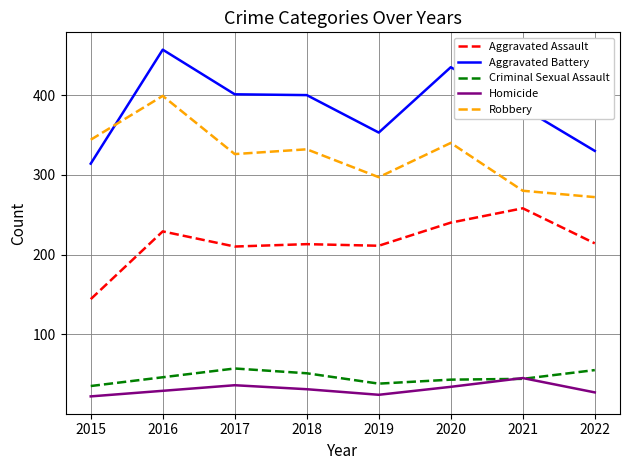

How many lines are shown in the chart?

5